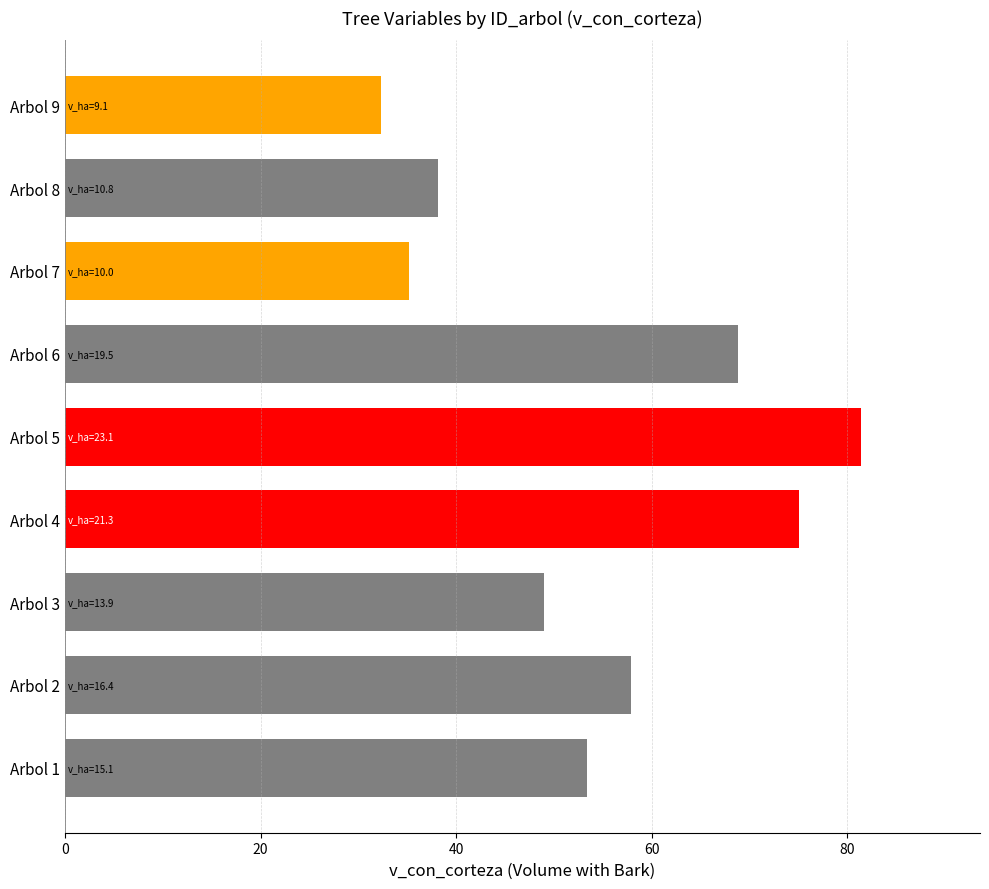

What is the minimum value shown in the chart?

32.3